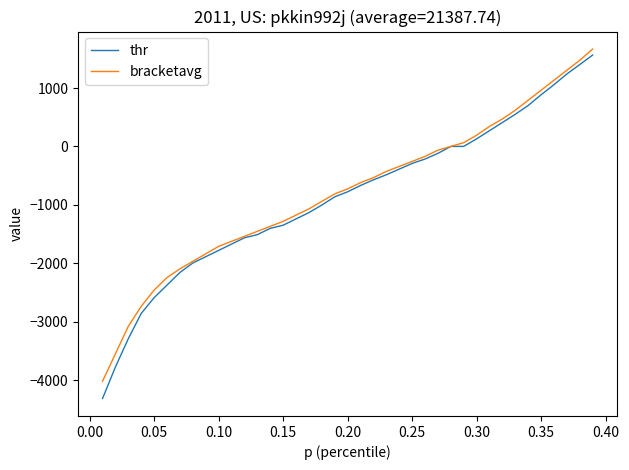

Which series has the widest spread of values?

thr